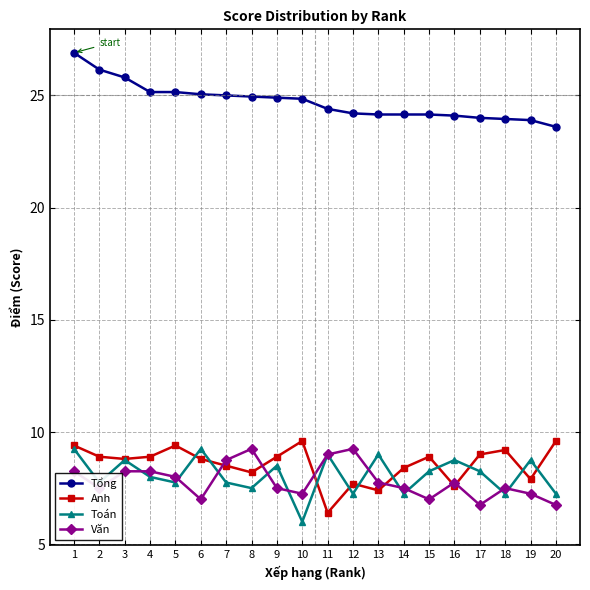

How many lines are shown in the chart?

4